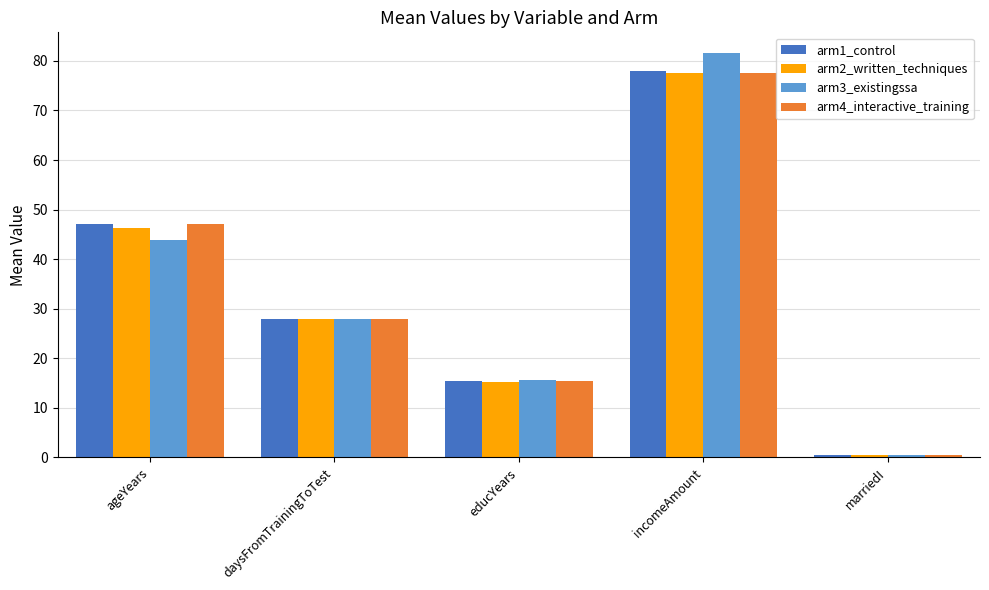

Is it true that arm4_interactive_training equals 65.6 at ageYears?

False